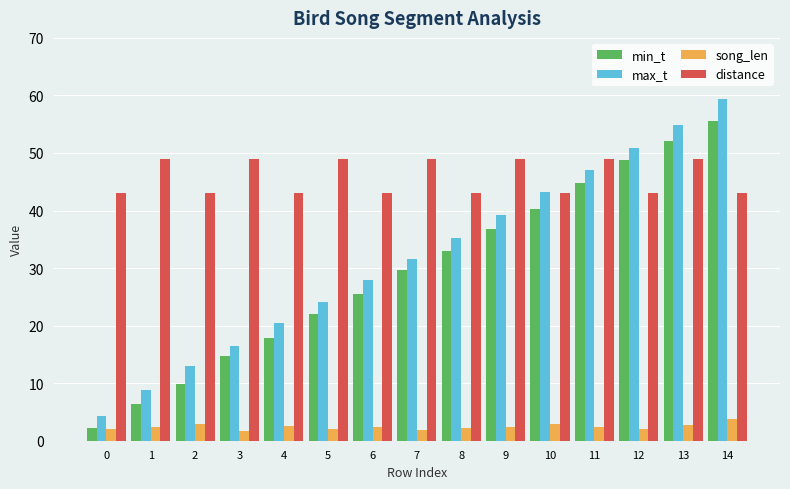

What is the approximate value of song_len at 11?

2.4